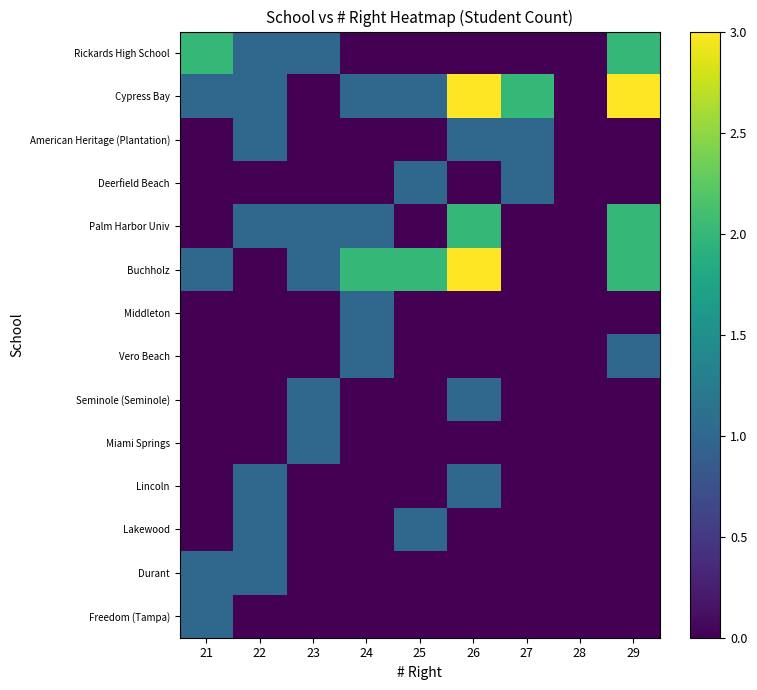

Between 27 and 28, which is larger?

27